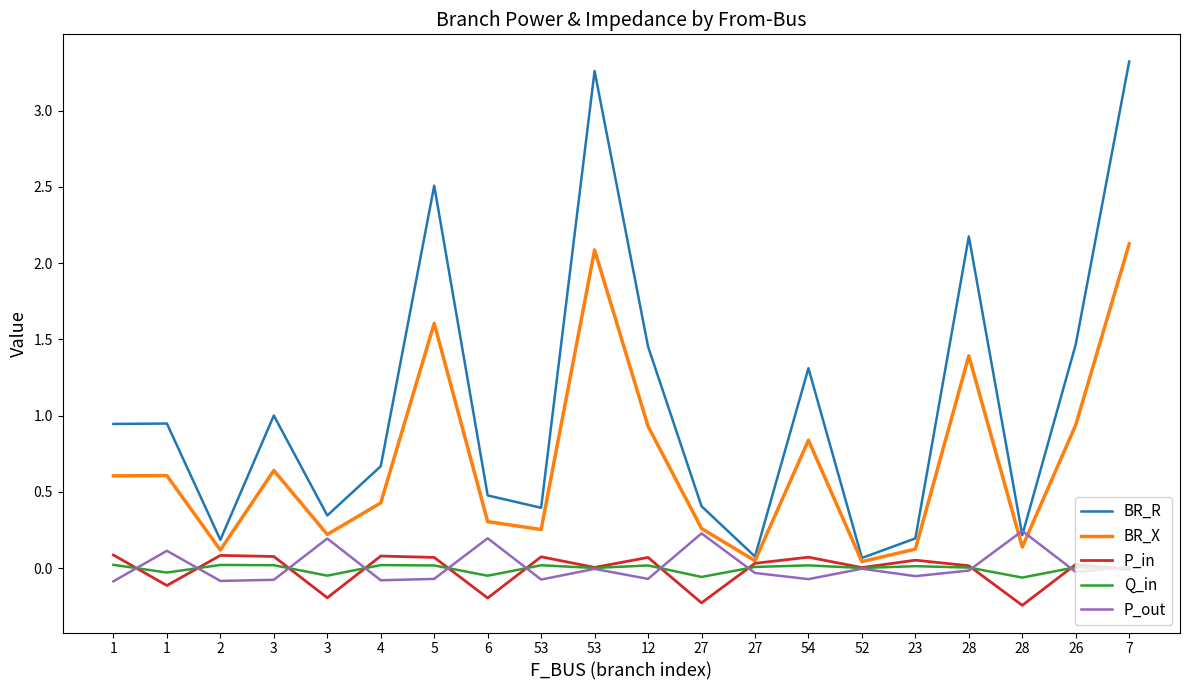

What are all the series names shown in the legend?

BR_R, BR_X, P_in, Q_in, P_out